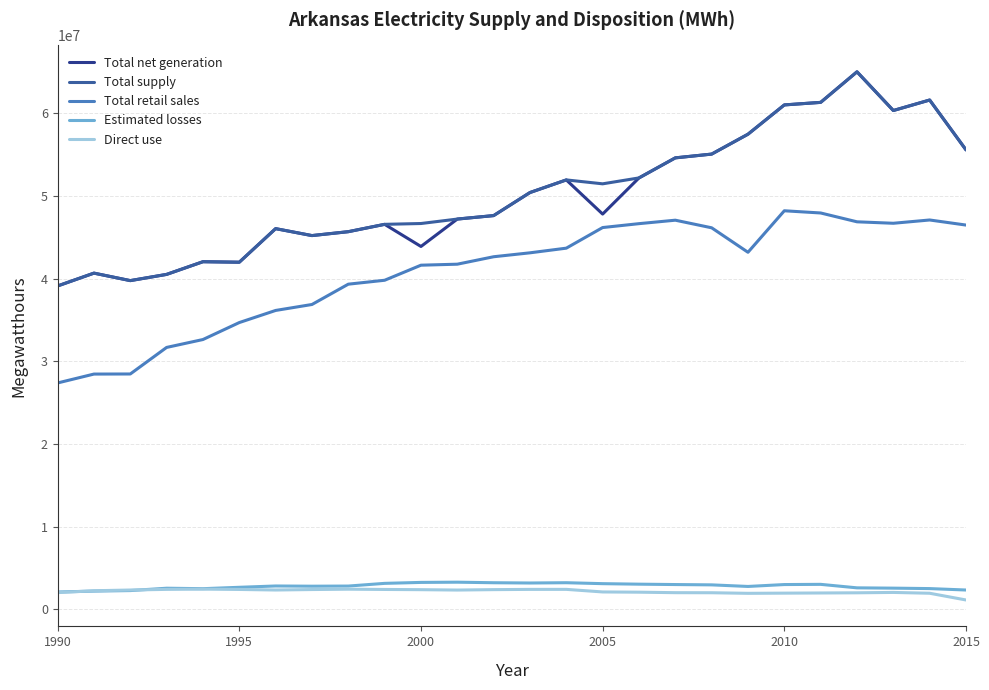

What is the highest value of the Total retail sales series?

48194285